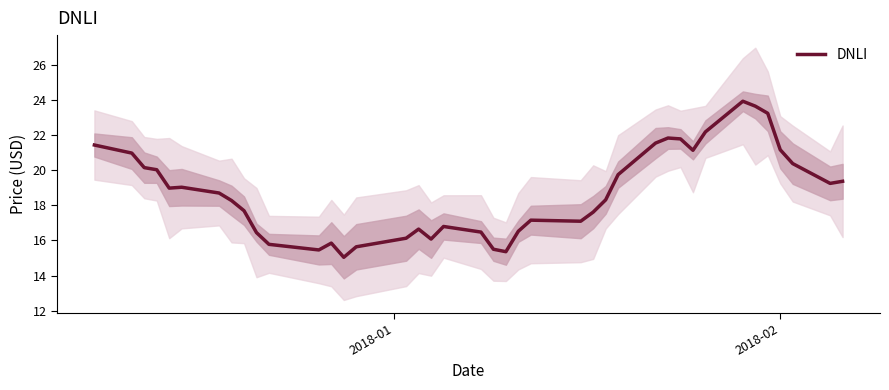

What is the value of the 23rd point from the left?

16.5